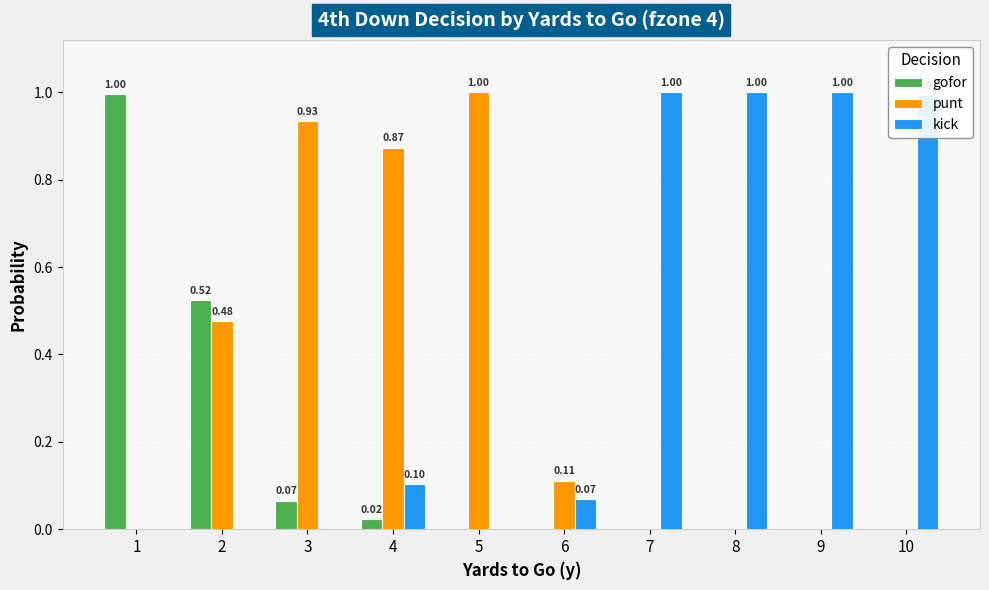

Which series changed the most between 4 and 10?

kick